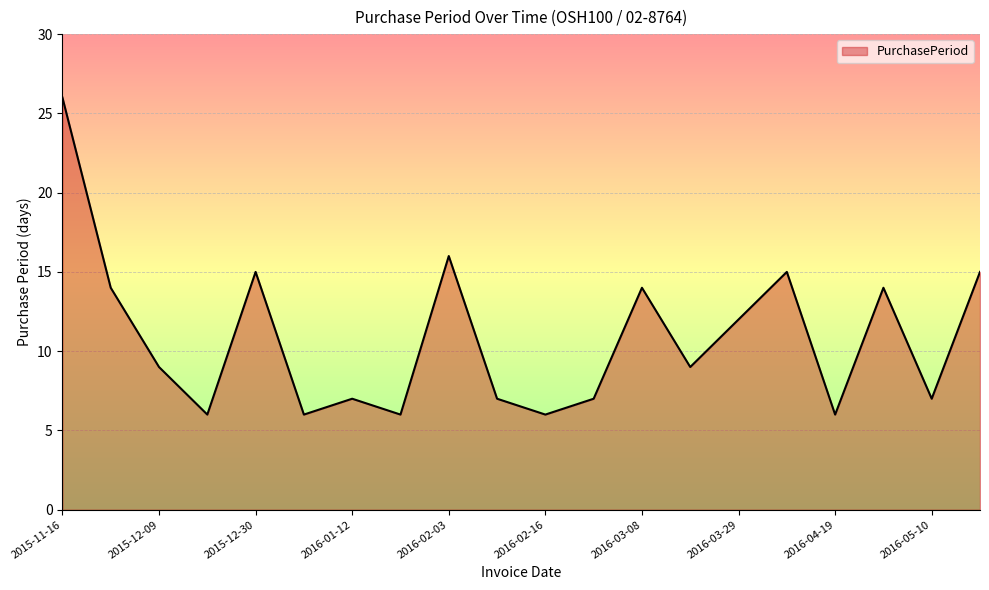

What is the difference between the maximum and minimum values?

20